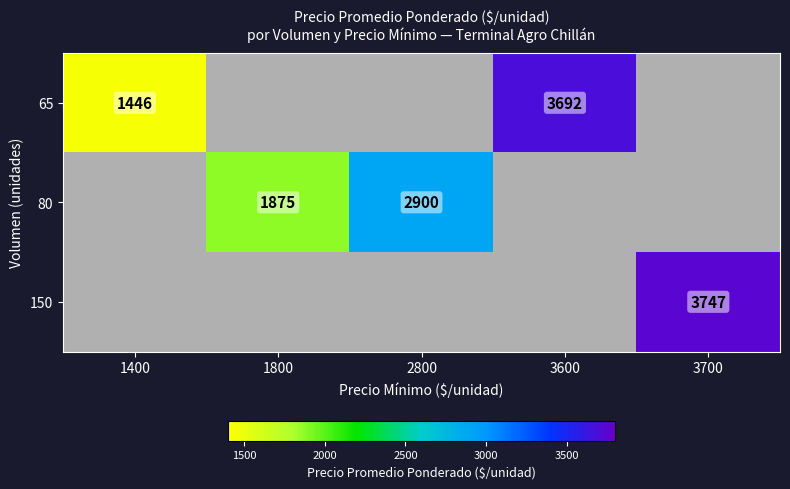

How many series are shown in this chart?

3